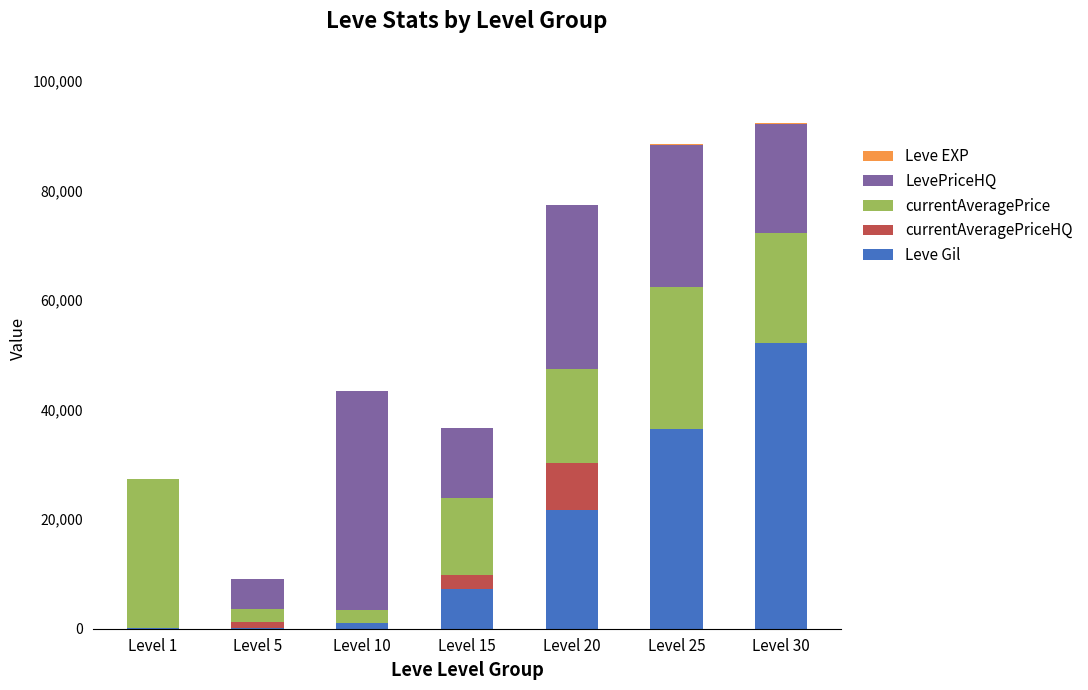

At which label does Leve Gil reach its peak?

Level 30